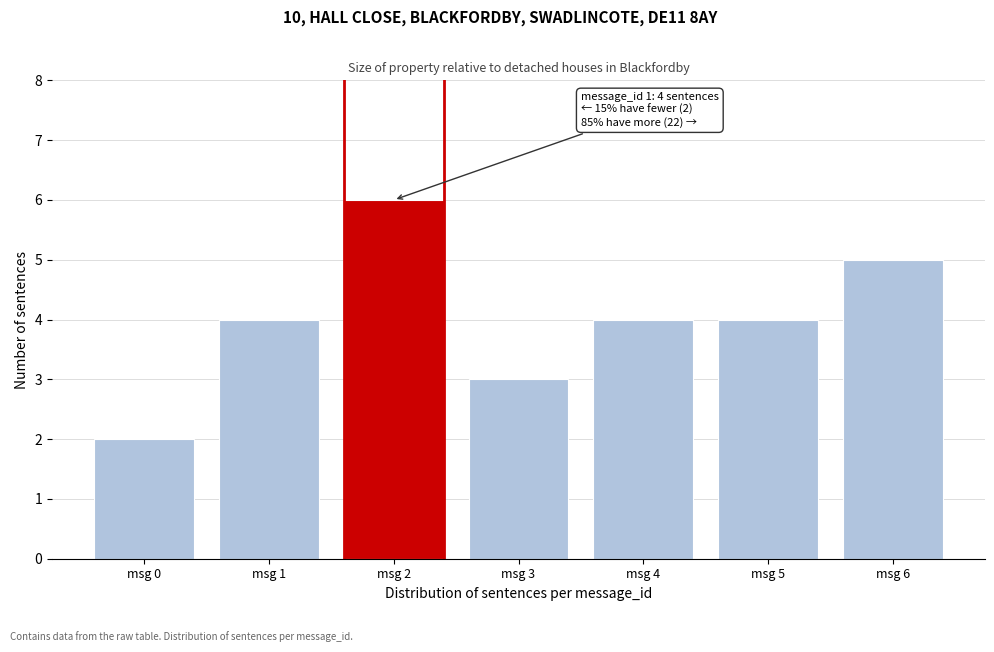

Reading left to right, extract all data points from this chart.

2	4	6	3	4	4	5